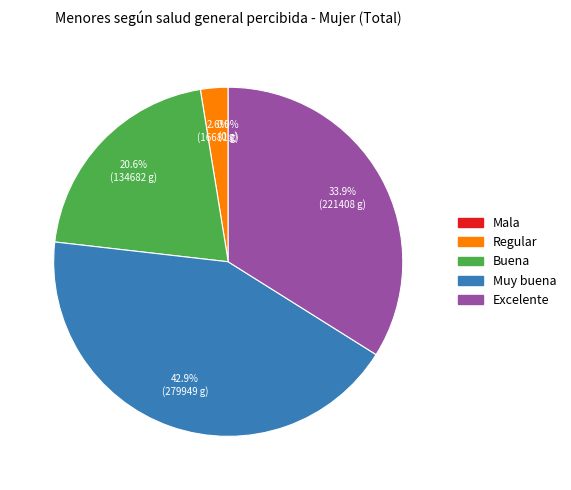

Combined, what portion of the pie is Mala and Muy buena?

42.9%